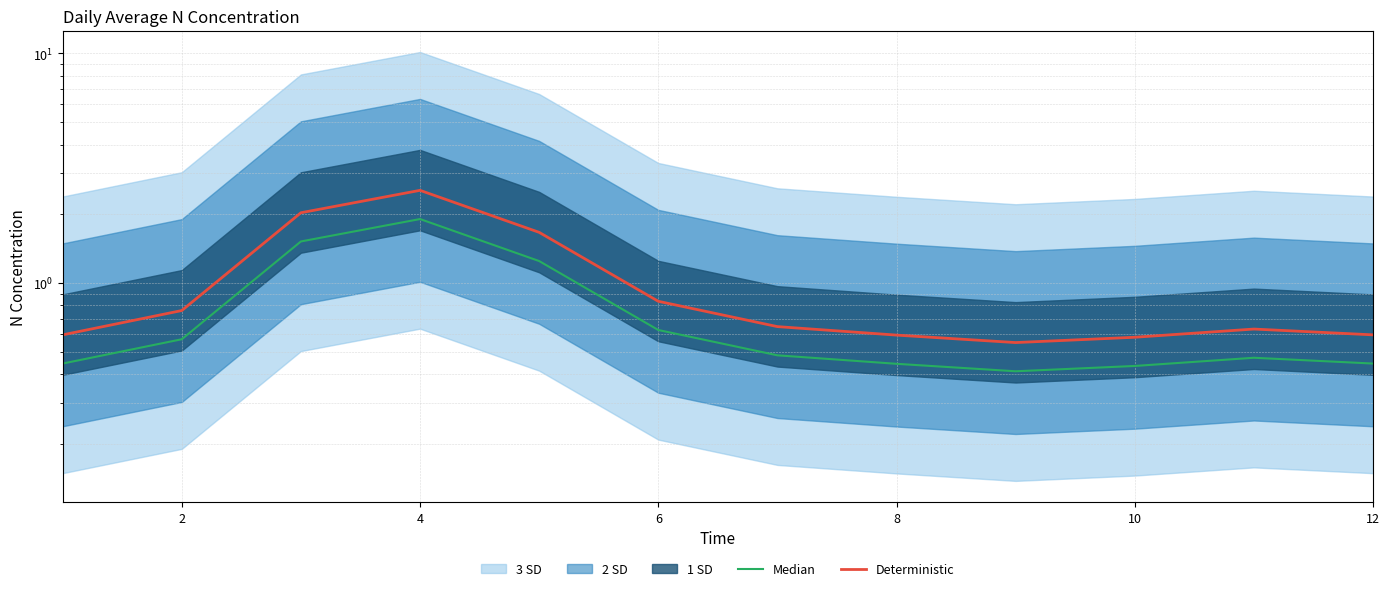

Does the chart display data point markers on the line(s)?

No